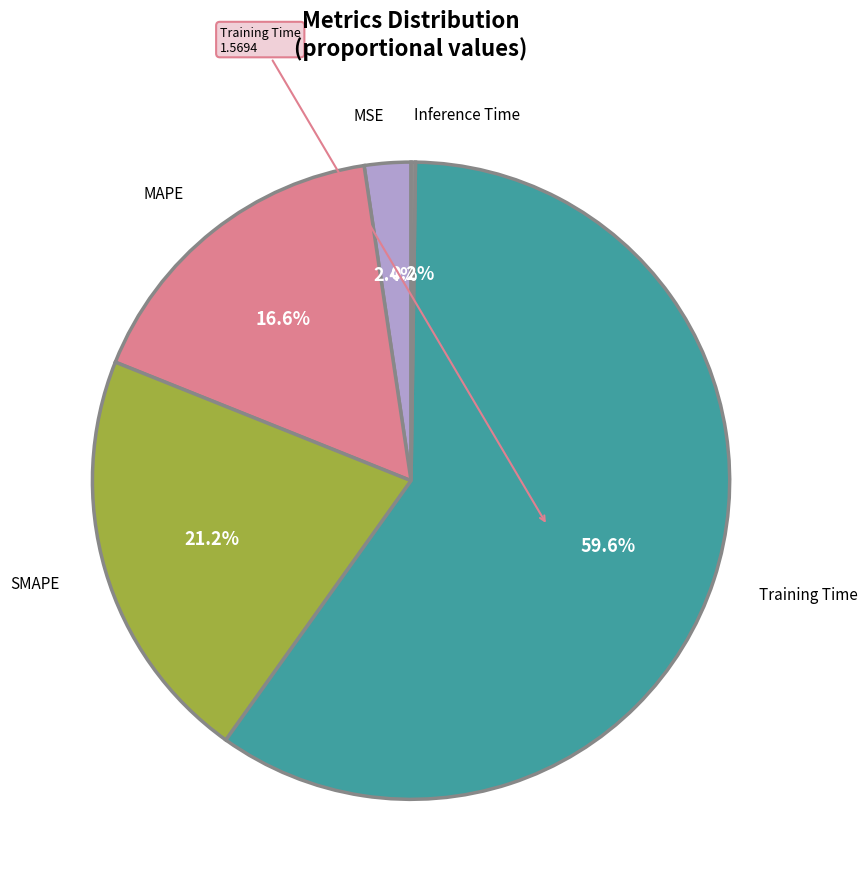

Is there a majority slice in this chart?

Yes